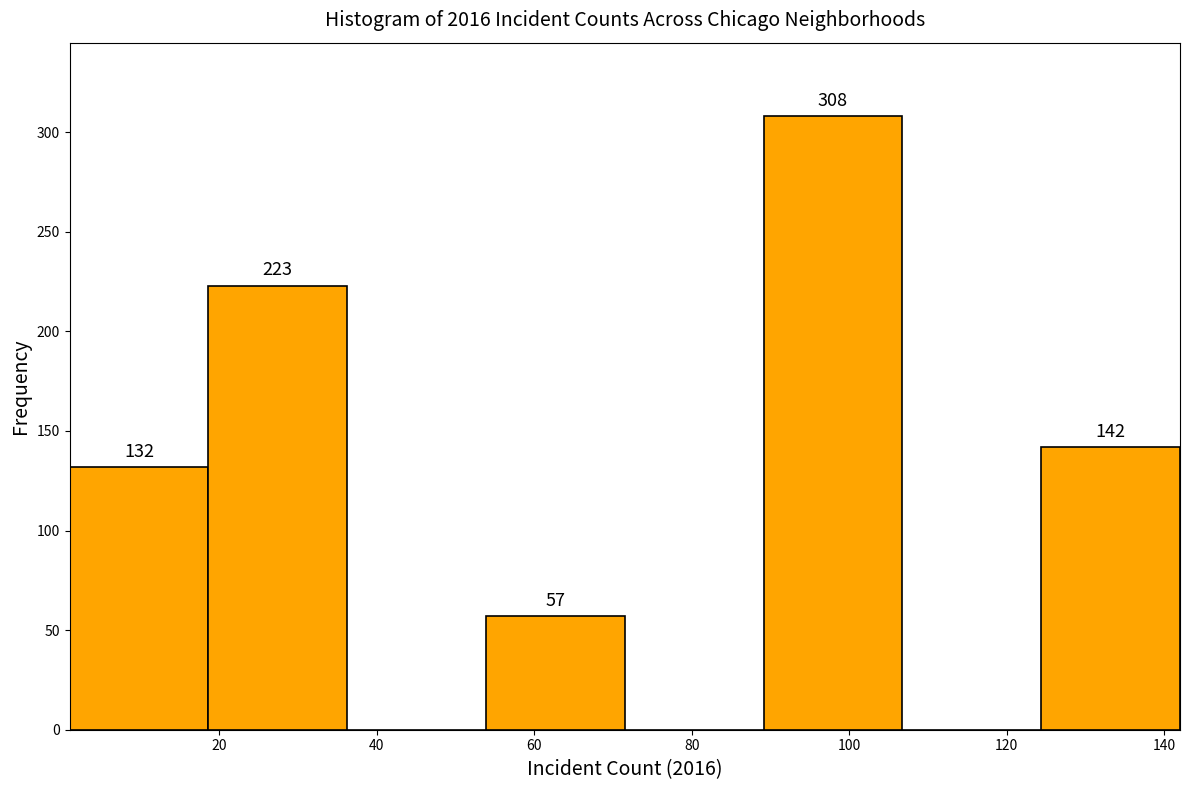

Which range on the x-axis has the tallest bar?

90 to 106